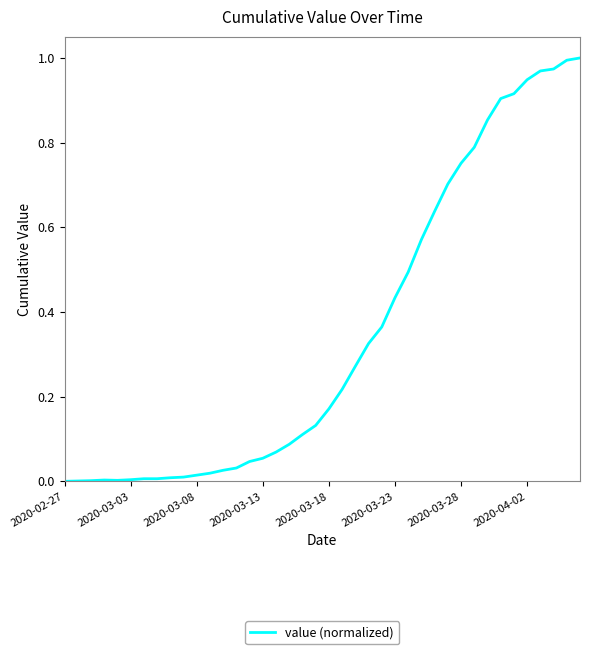

True or false: the data shows 0.0 at 2020-03-18.

False